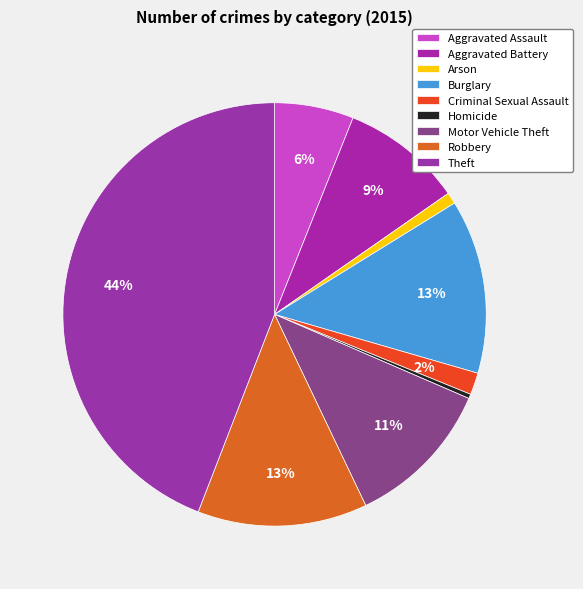

Do Criminal Sexual Assault and Aggravated Assault together represent more than half of the pie?

No